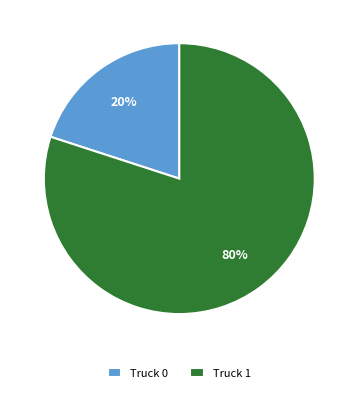

How many segments does this pie chart have?

2